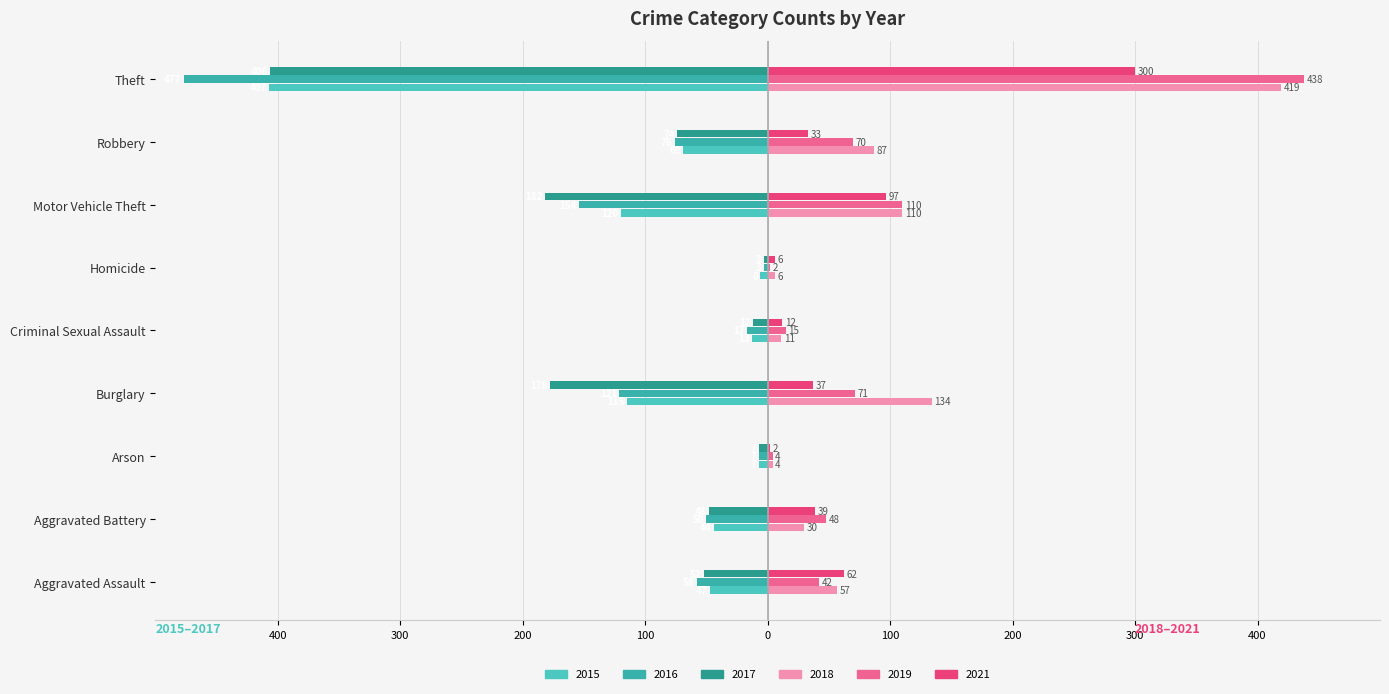

What is the value of the 2019 bar at the 9th from the left?

438